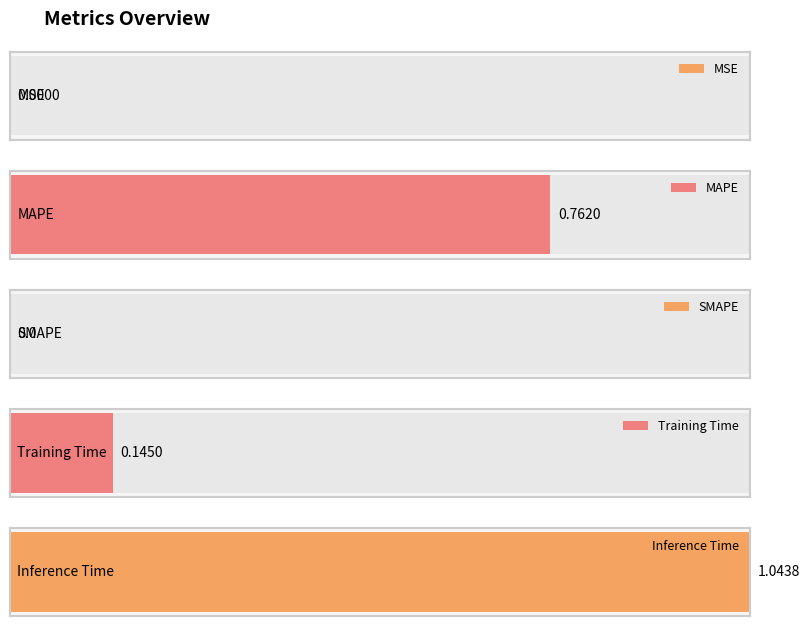

List the labels in order of value, smallest first.

SMAPE, MSE, Training Time, MAPE, Inference Time